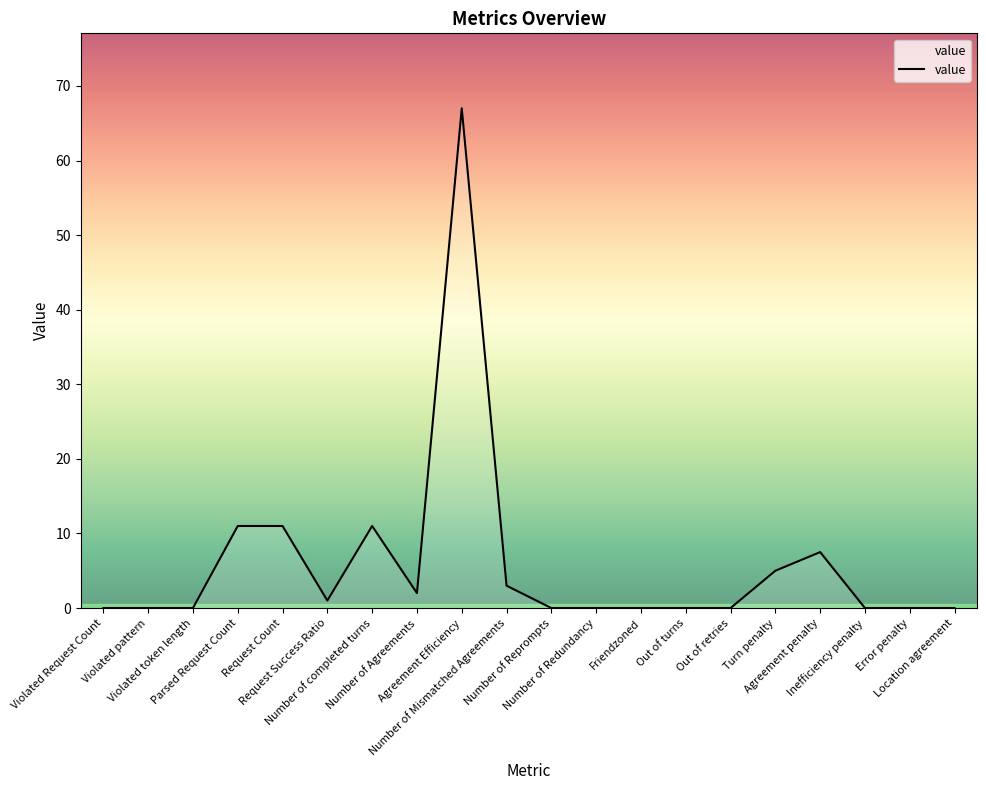

The value at Violated Request Count is 0.0. True or false?

True